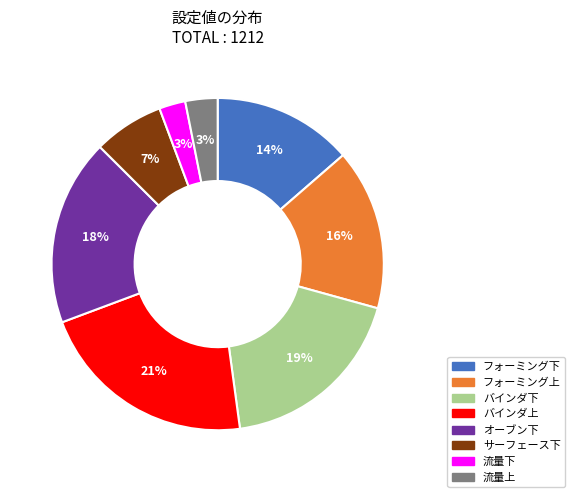

Is it true that バインダ上 is 10% of the pie?

False